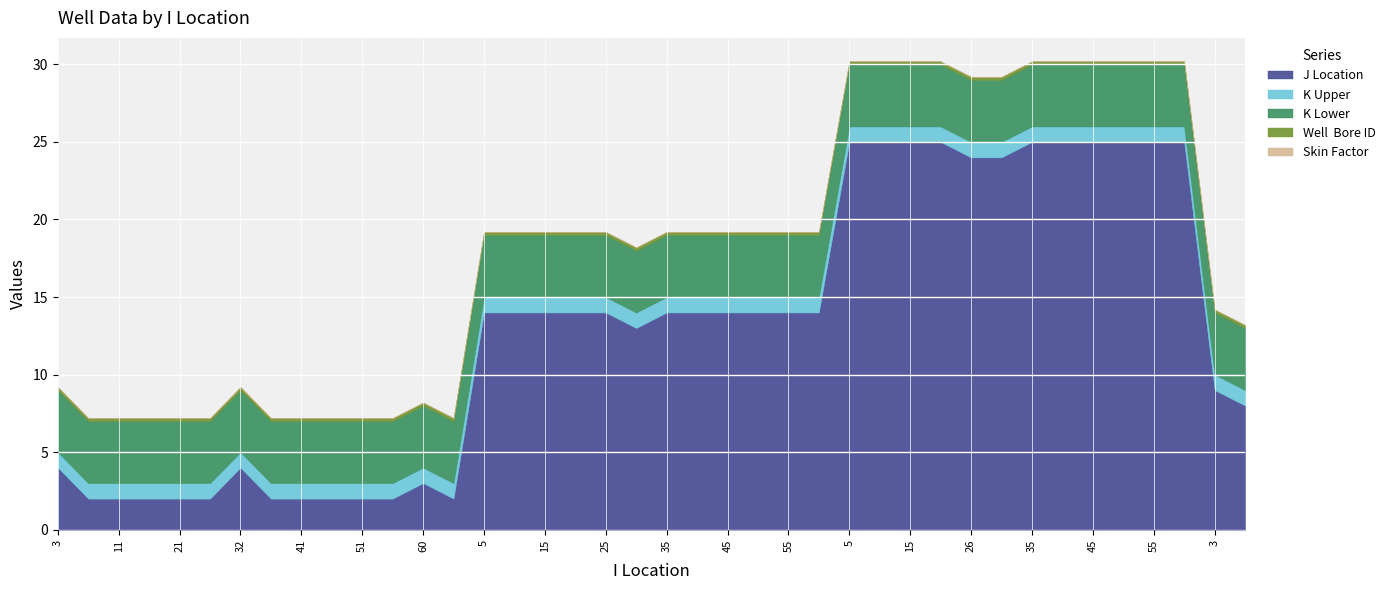

What are all the series names shown in the legend?

J Location, K Upper, K Lower, Well  Bore ID, Skin Factor